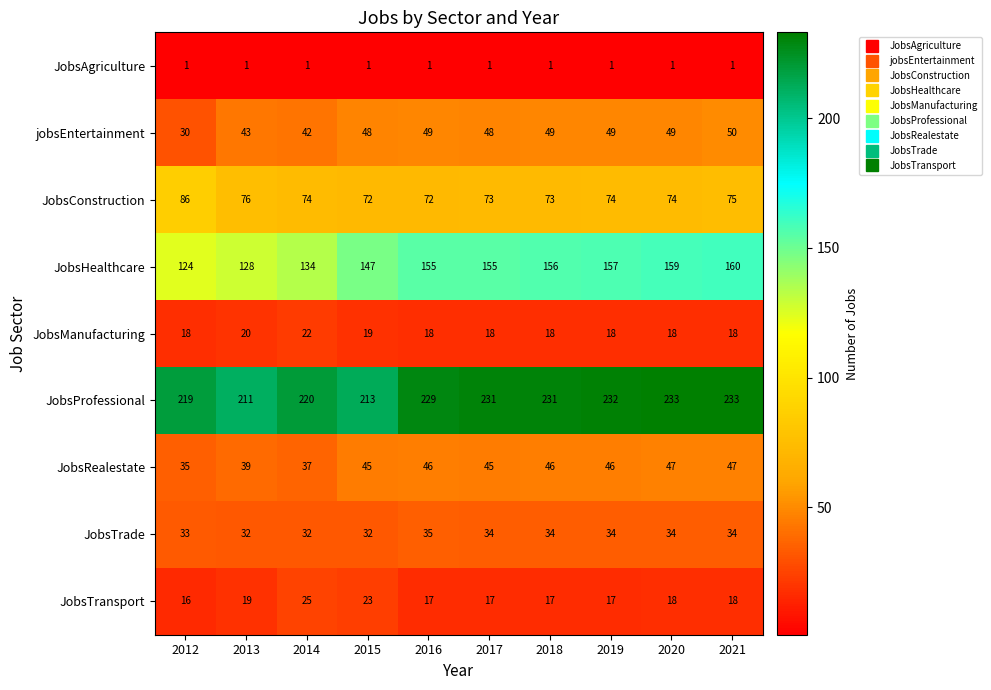

The JobsTransport series shows 17 at 2017. True or false?

True